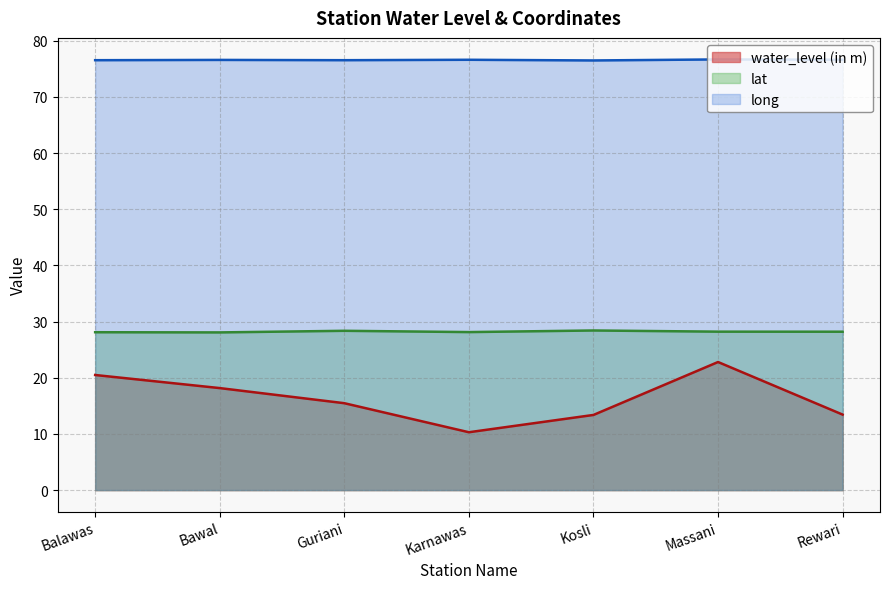

What is the average value of the long series?

76.6